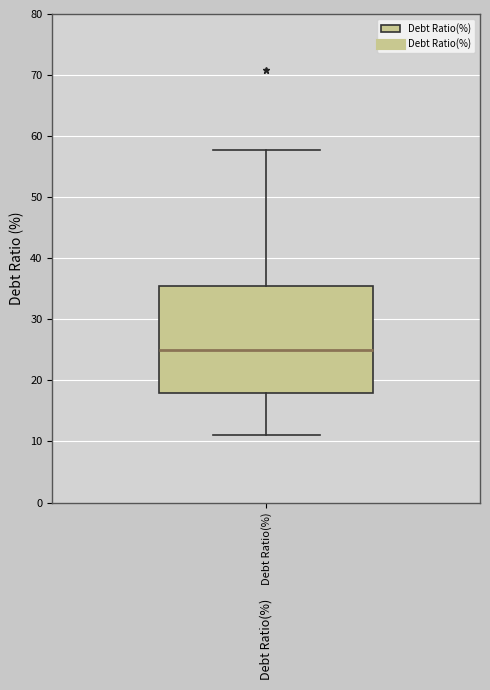

Transcribe this box plot: give where the median line is, the range the box spans, and where the two whiskers end, as read against the y-axis. The values are not printed on the chart, so give them approximately, as read against the axis.

median 25, box 18 to 35, whiskers 11 to 58